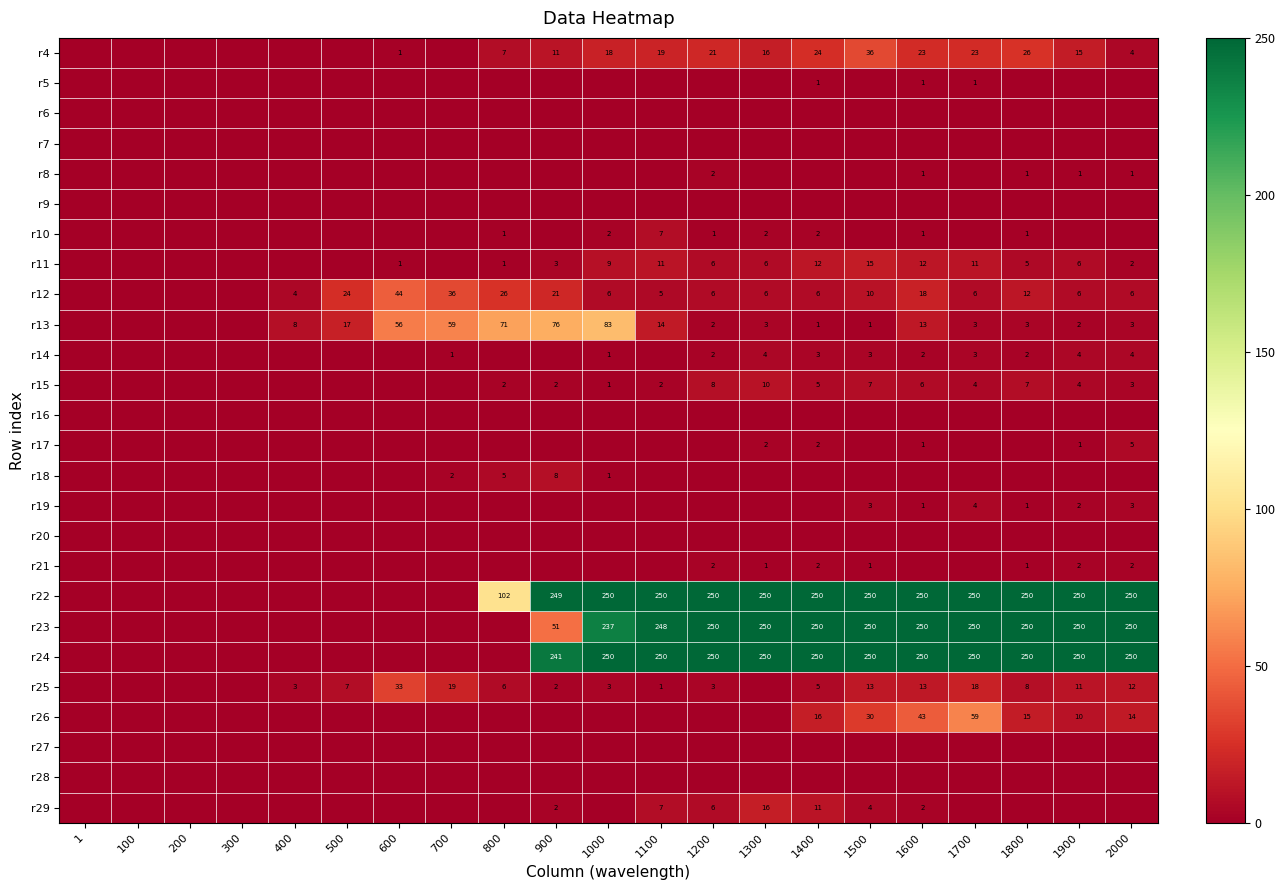

Is it true that r24 equals 241 at 900?

True